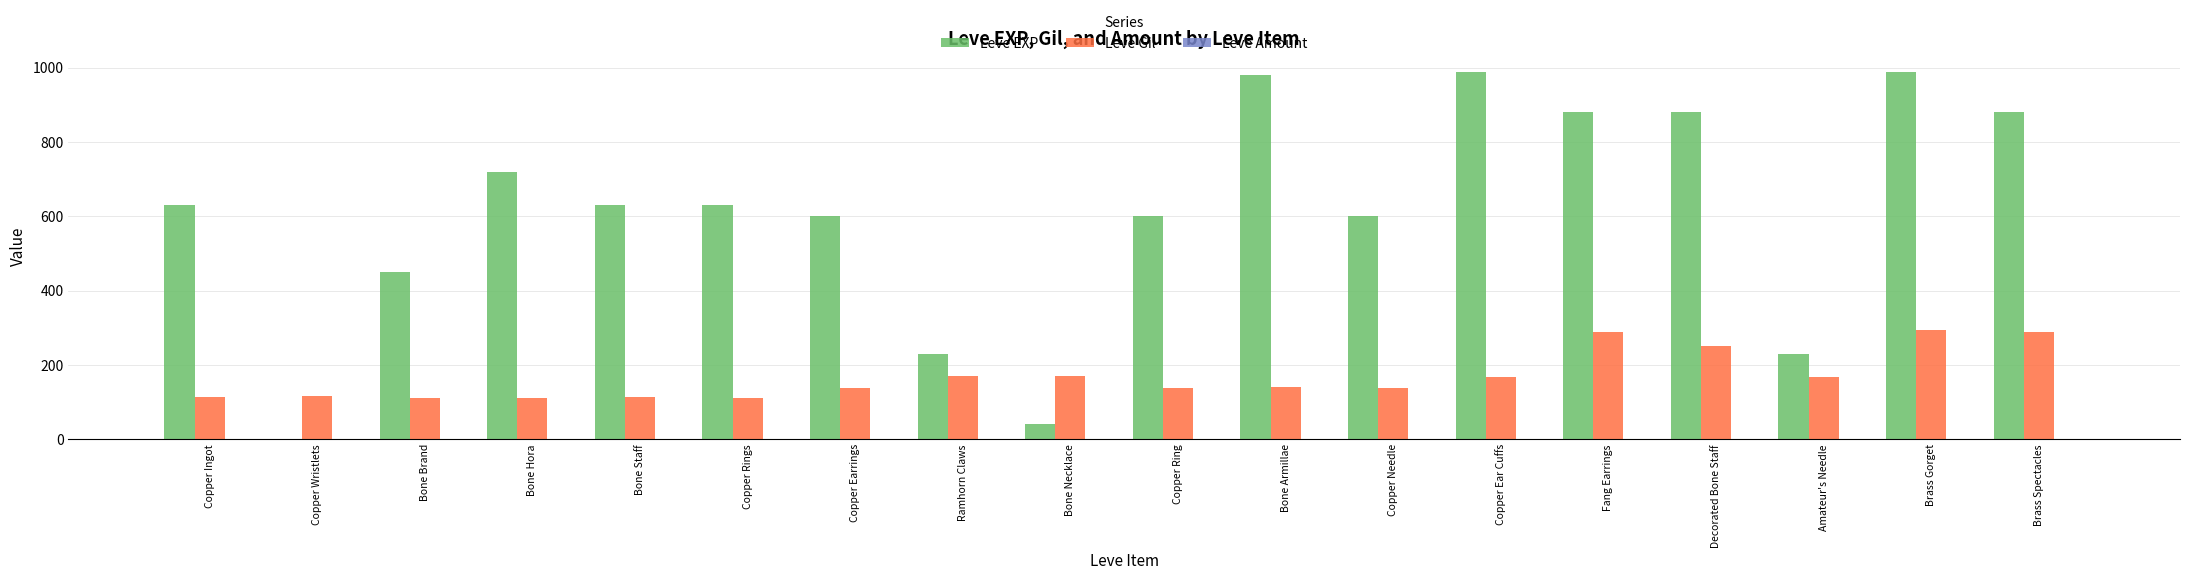

True or false: Leve EXP has a value of 630 at Copper Rings.

True